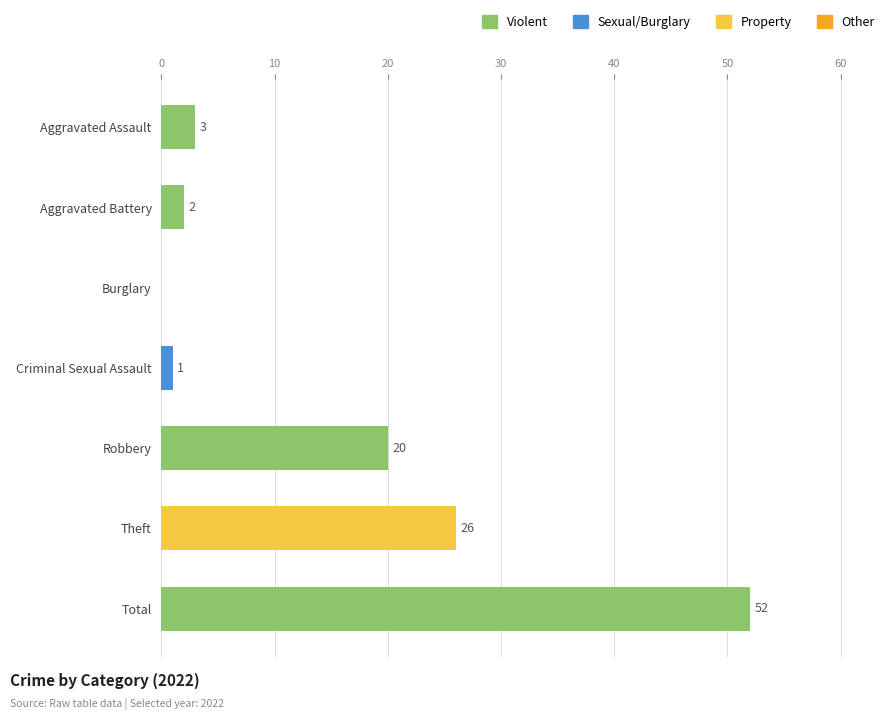

What is the sum of the values at Aggravated Assault and Theft?

29